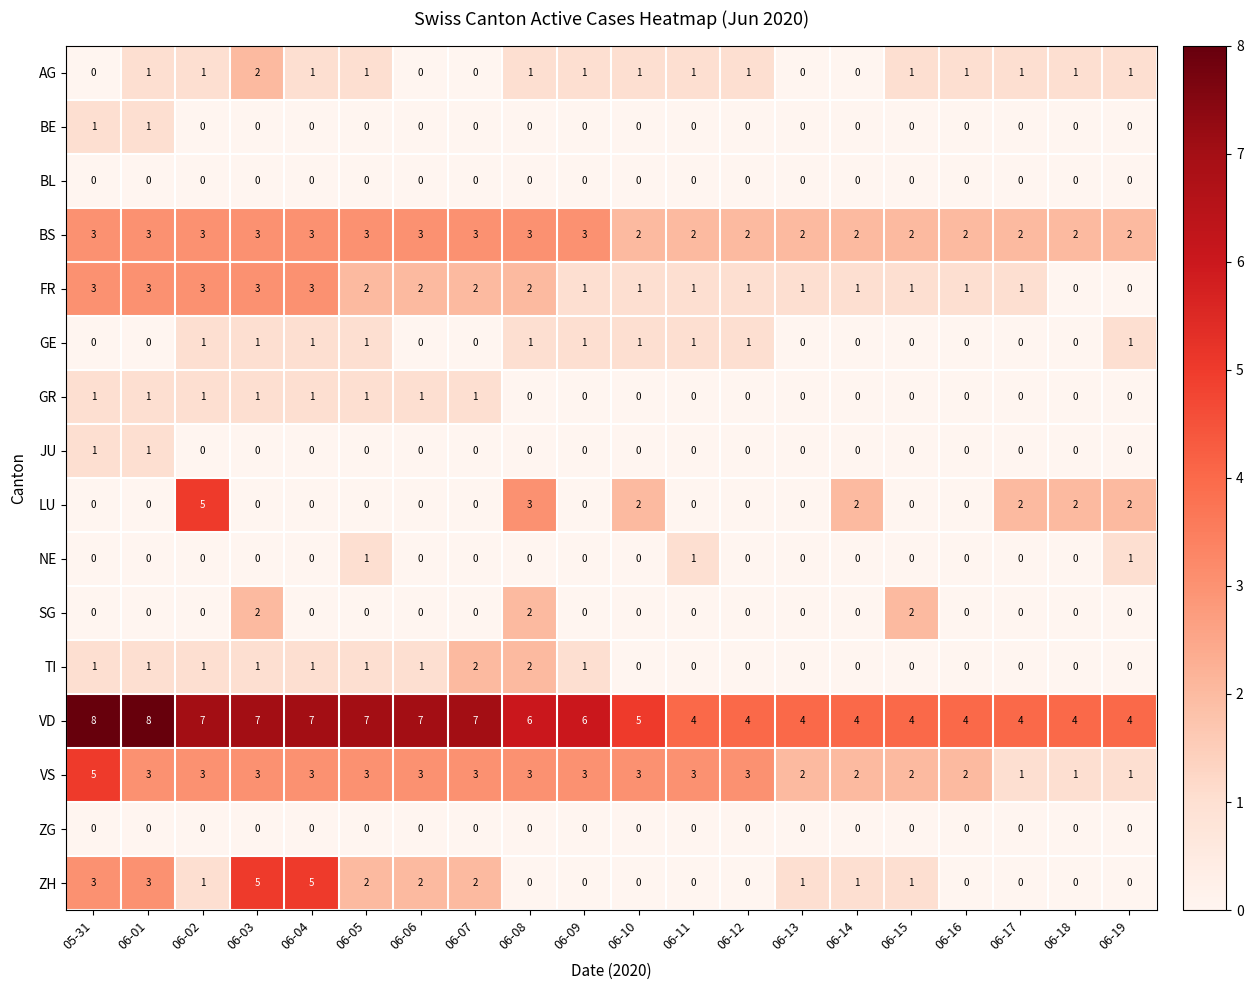

Count the BS values in the range 2 to 3.

20